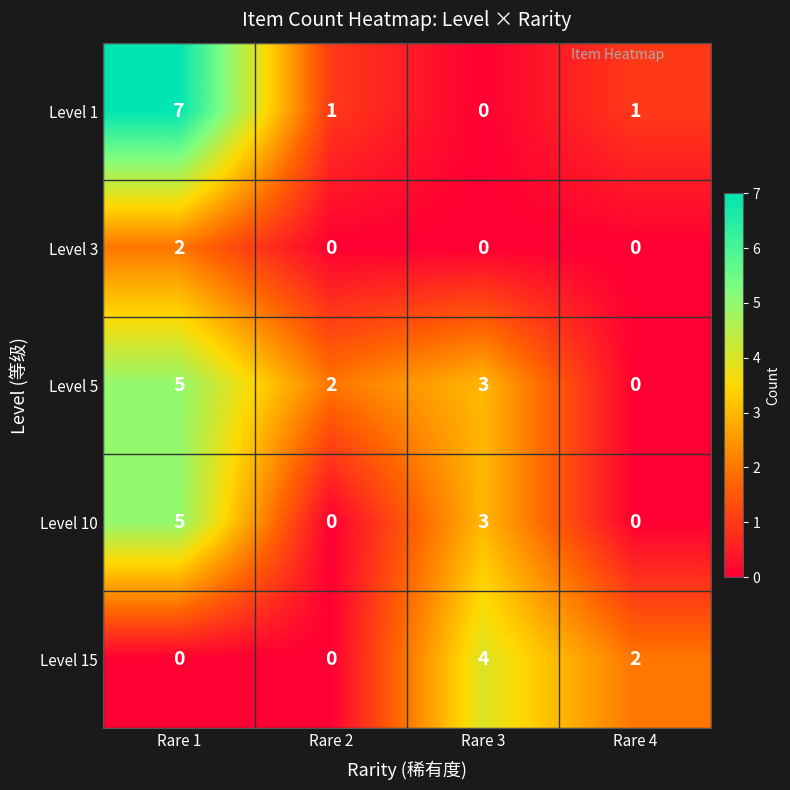

At how many categories does at least one series exceed 1?

4